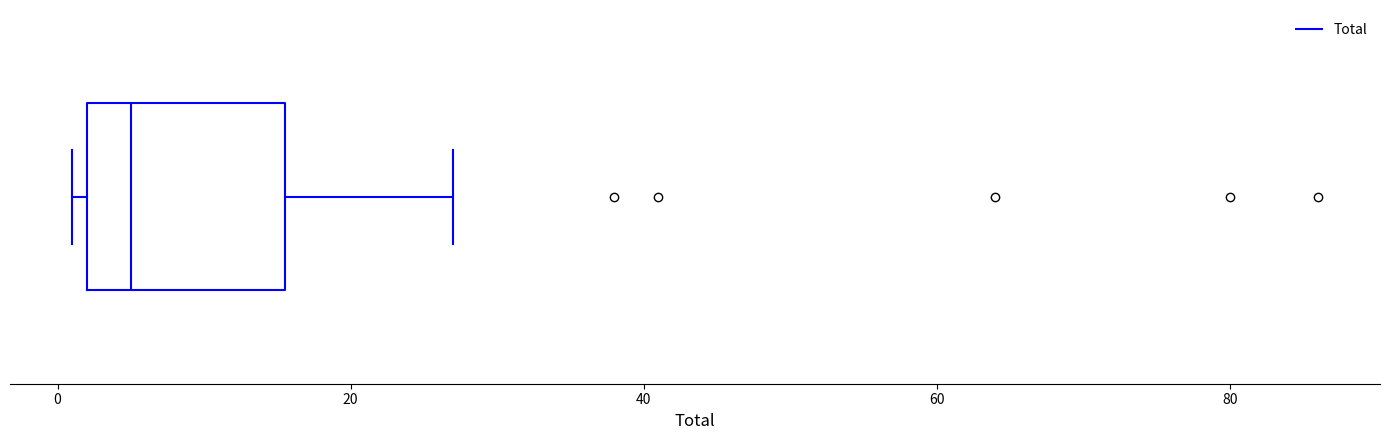

Read this box plot against the x-axis: the position of the median line, the range covered by the box, and the ends of both whiskers. The values are not printed on the chart, so give them approximately, as read against the axis.

median 6, box 2 to 16, whiskers 2 (just left of the box's left edge) to 28